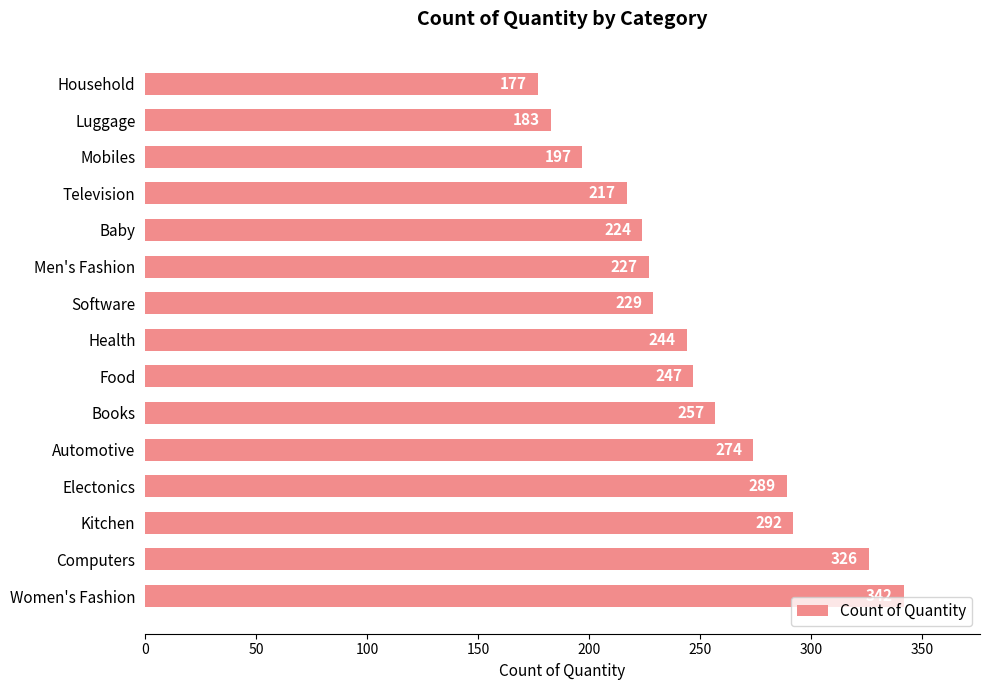

What is the change in value from Automotive to Computers?

+52